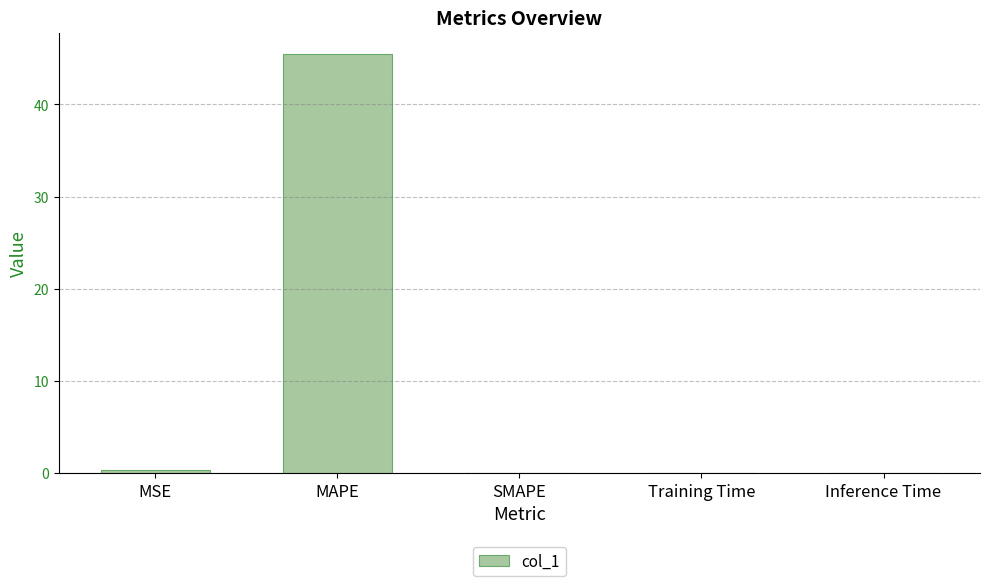

What is the change in value from MSE to SMAPE?

-0.3